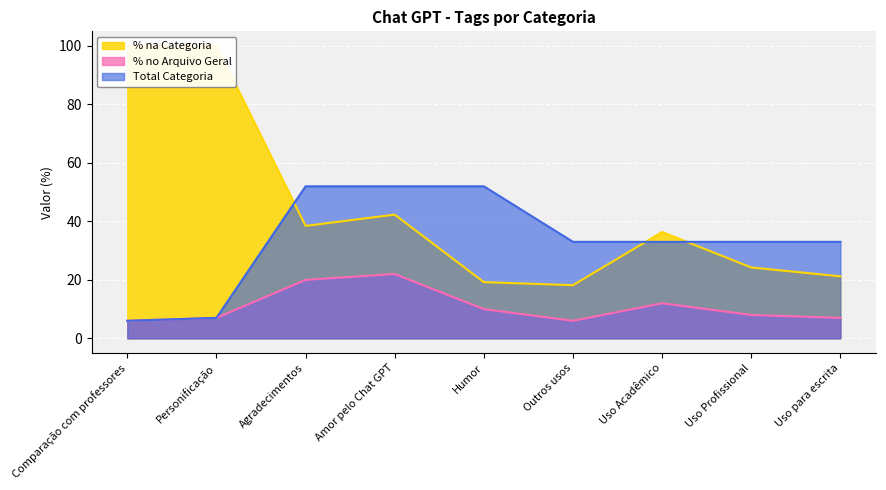

Rank the series by their maximum value, from highest to lowest.

% na Categoria, Total Categoria, % no Arquivo Geral